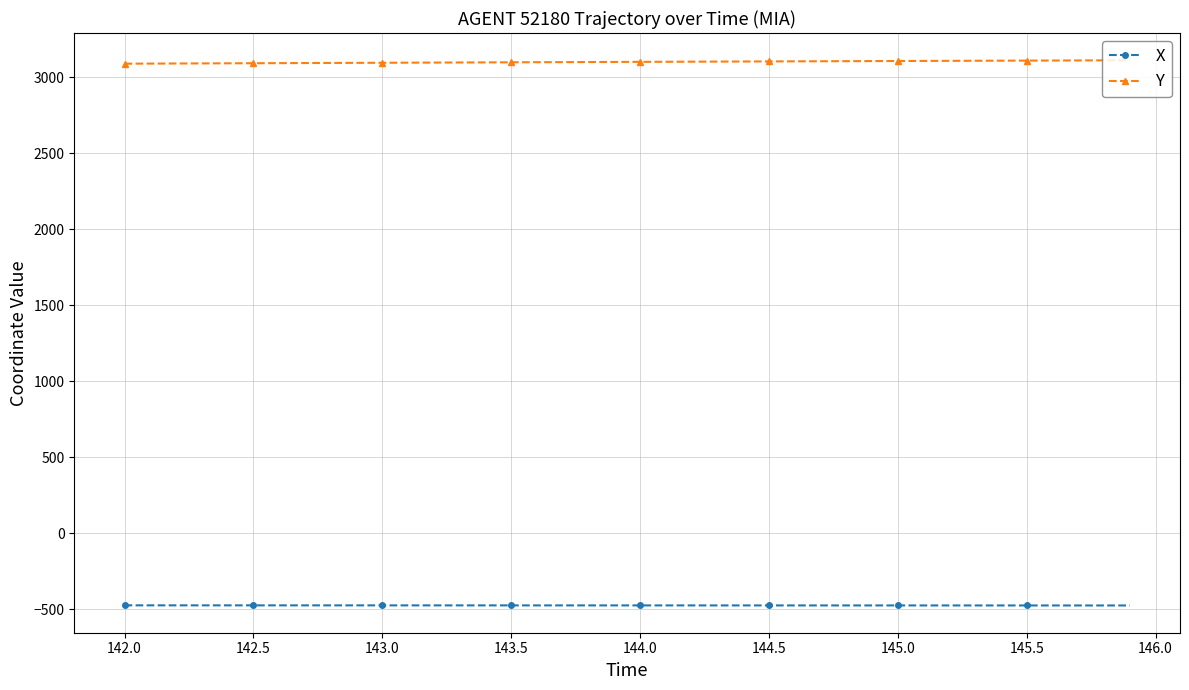

What is the average value of the Y series?

3101.4